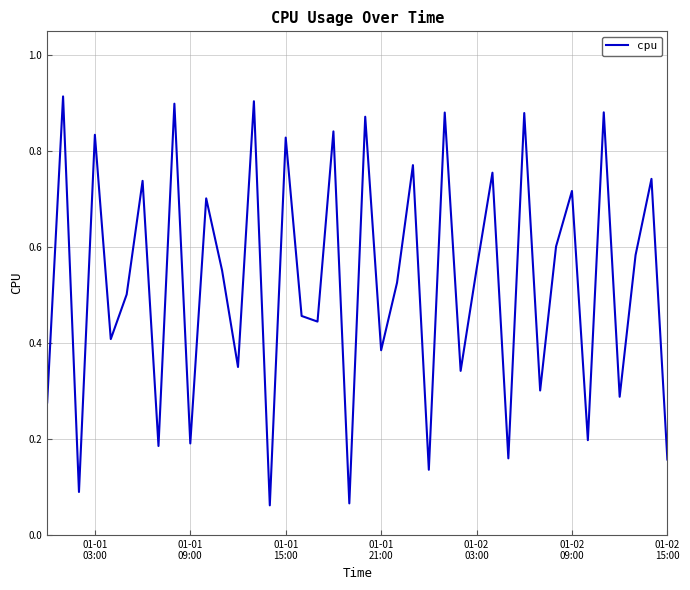

Reading left to right, extract all data points from this chart.

0.3	0.9	0.1	0.8	0.4	0.5	0.7	0.2	0.9	0.2	0.7	0.6	0.4	0.9	0.1	0.8	0.5	0.4	0.8	0.1	0.9	0.4	0.5	0.8	0.1	0.9	0.3	0.6	0.8	0.2	0.9	0.3	0.6	0.7	0.2	0.9	0.3	0.6	0.7	0.2